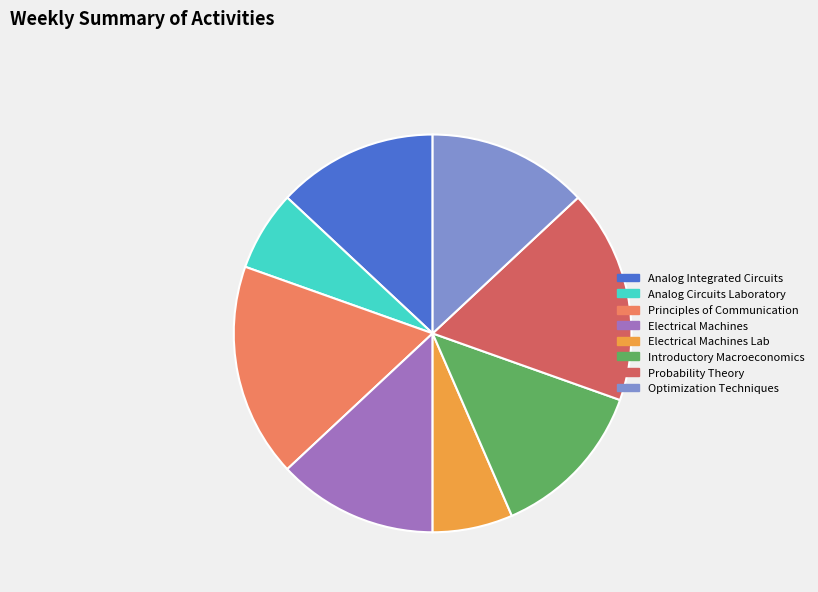

Does any single category account for the majority?

No